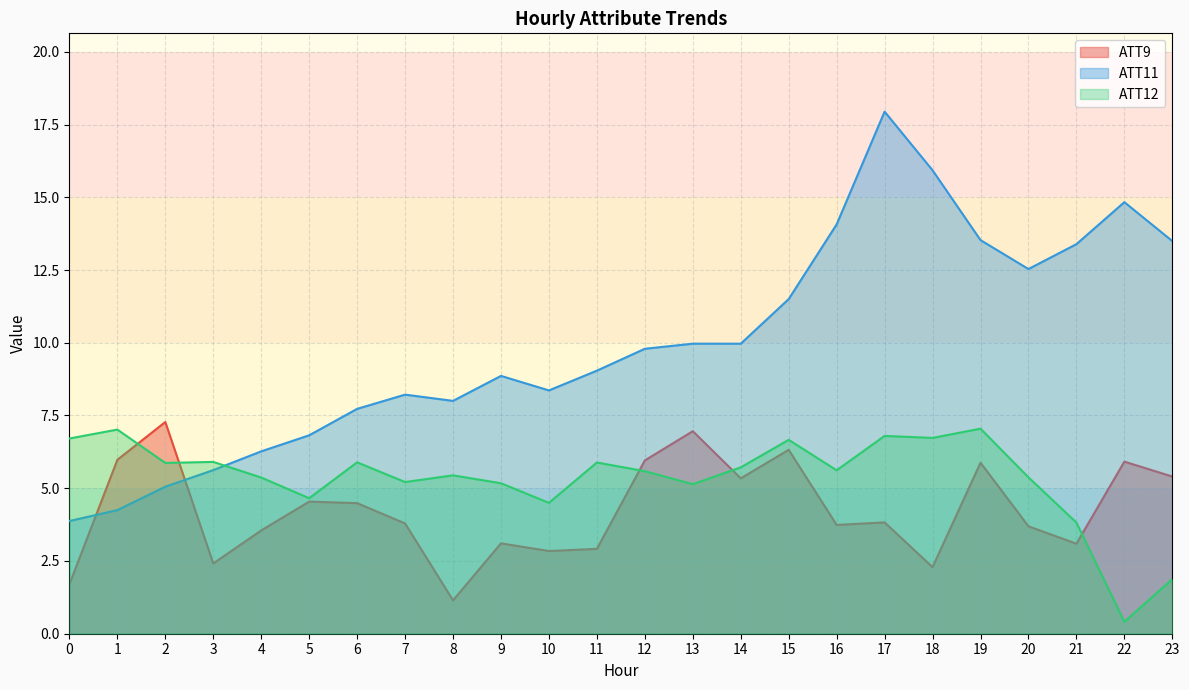

True or false: ATT11 has a value of 8.0 at 8.

True